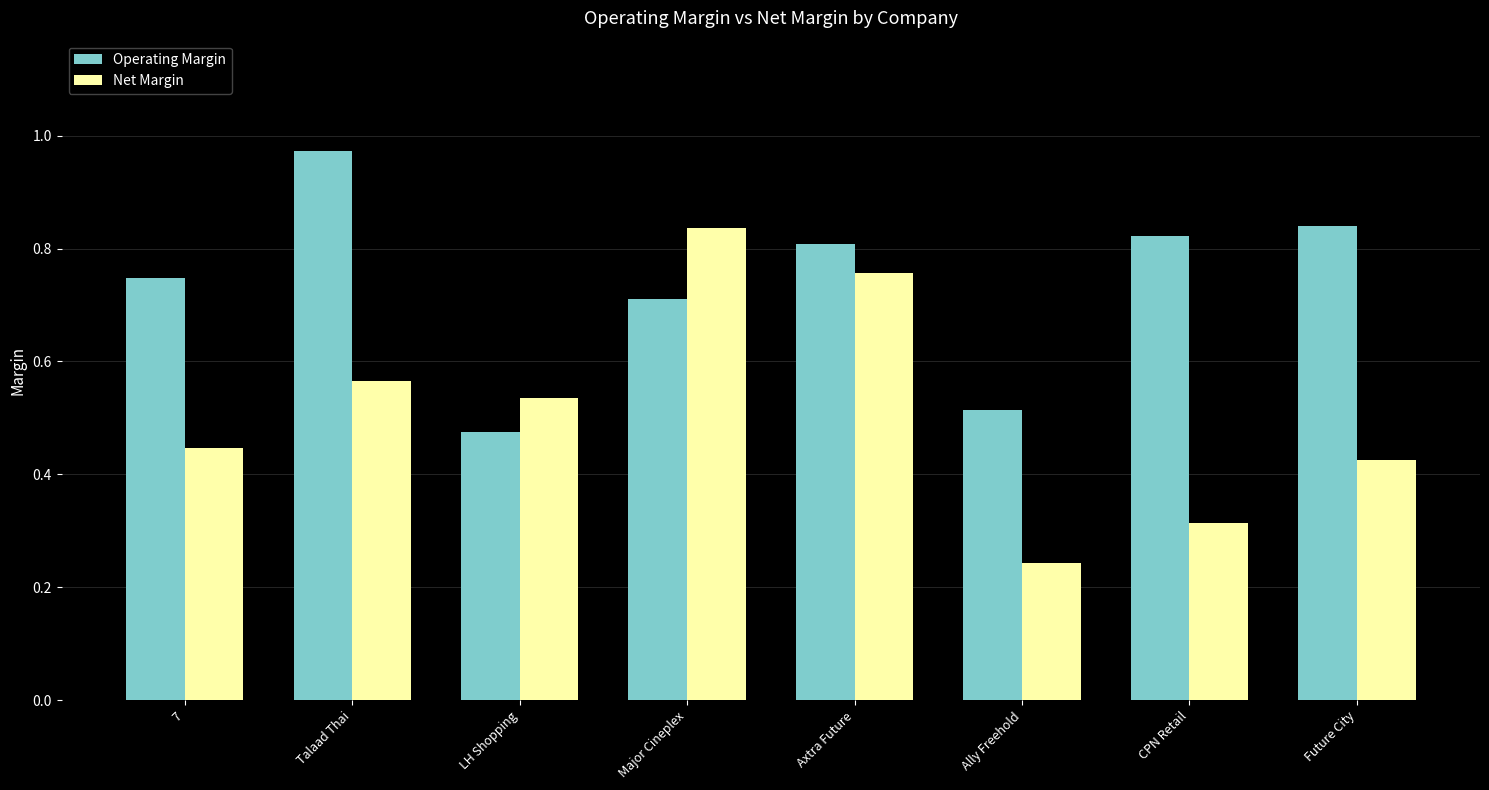

What is the sum of all Net Margin values?

4.1